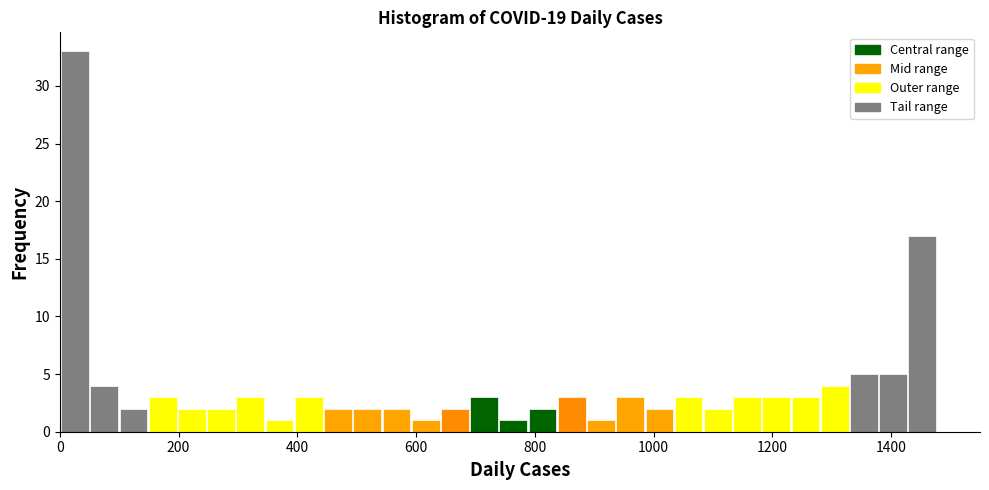

Around what value on the x-axis is the tallest bar? Give the approximate position of its centre, as read against the axis.

20